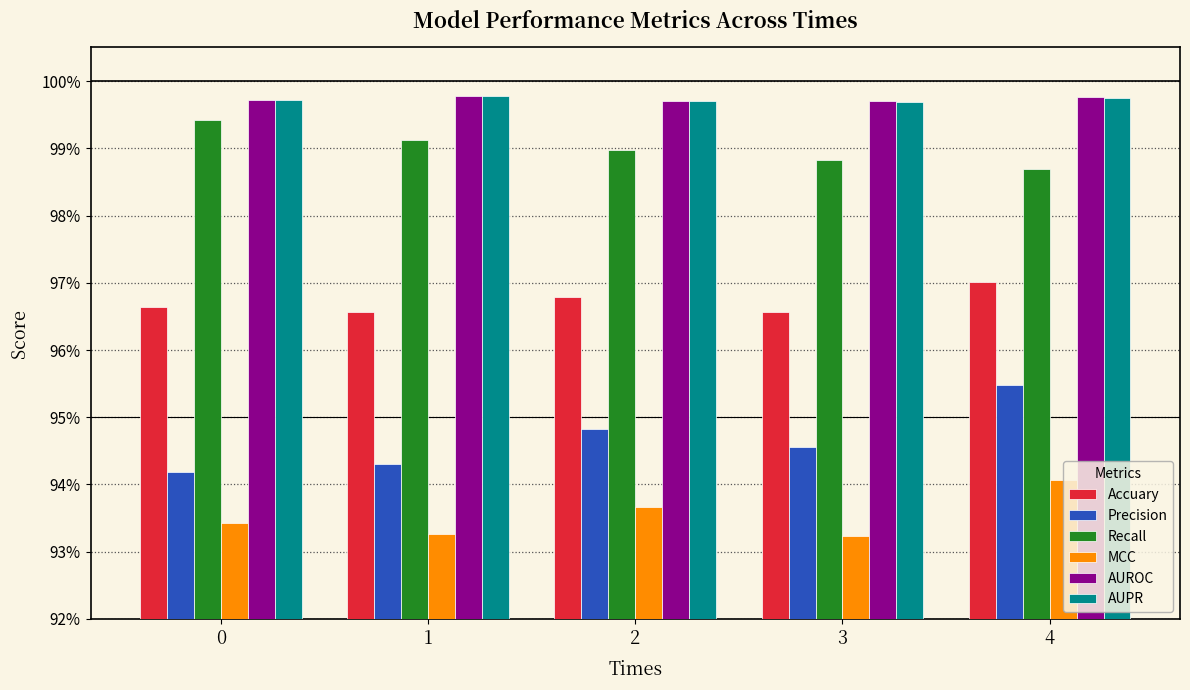

At which category is the sum across all series the highest?

4